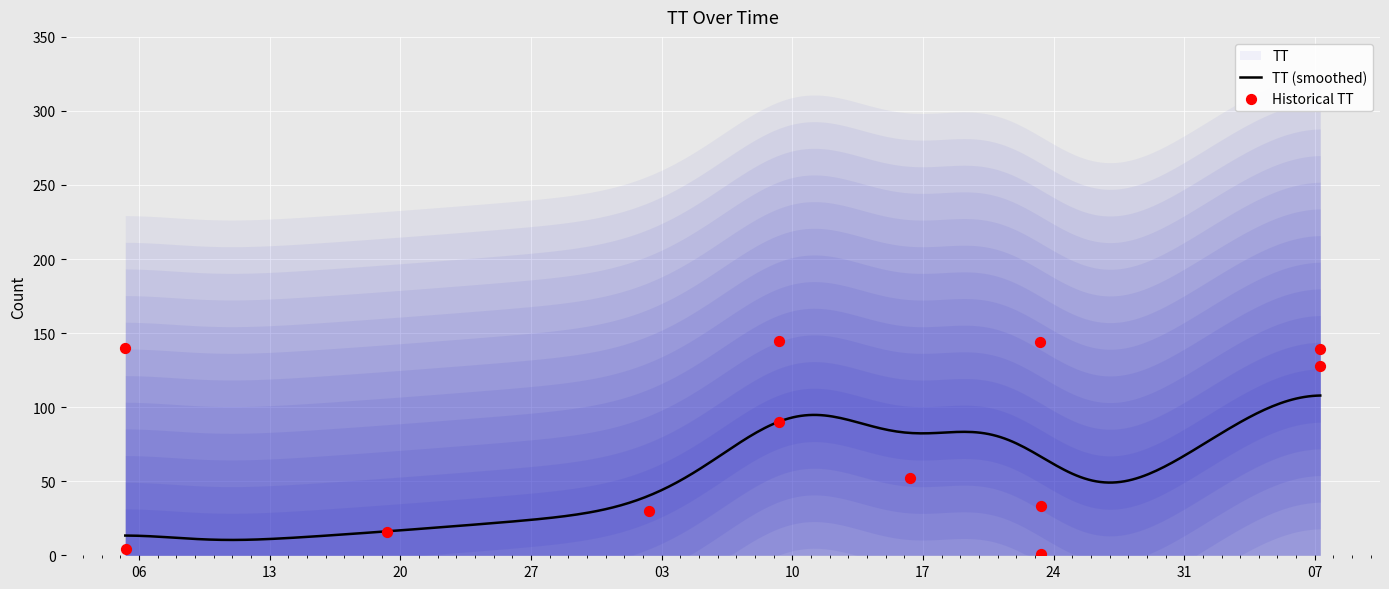

Which has a higher value, 2015-08-09T07:28:45 or 2015-08-23T07:30:22?

2015-08-09T07:28:45